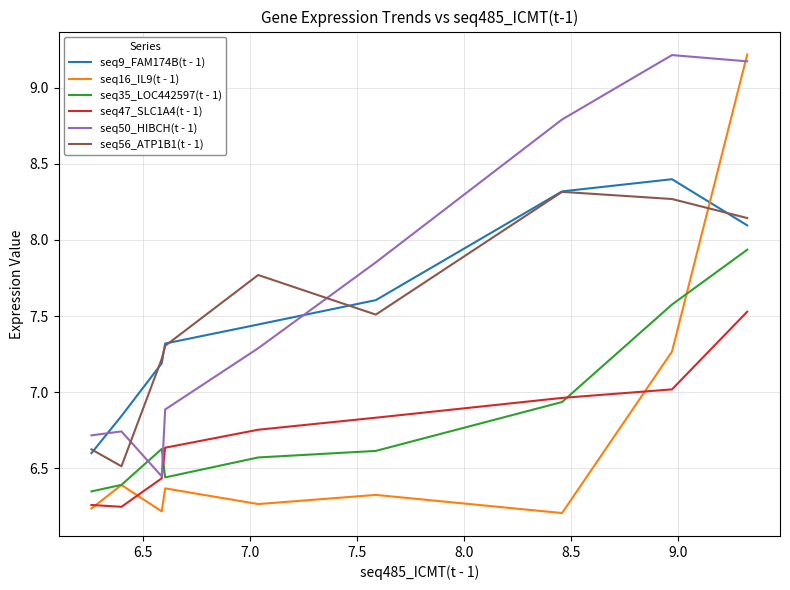

True or false: seq47_SLC1A4(t - 1) and seq9_FAM174B(t - 1) cross at least once.

False